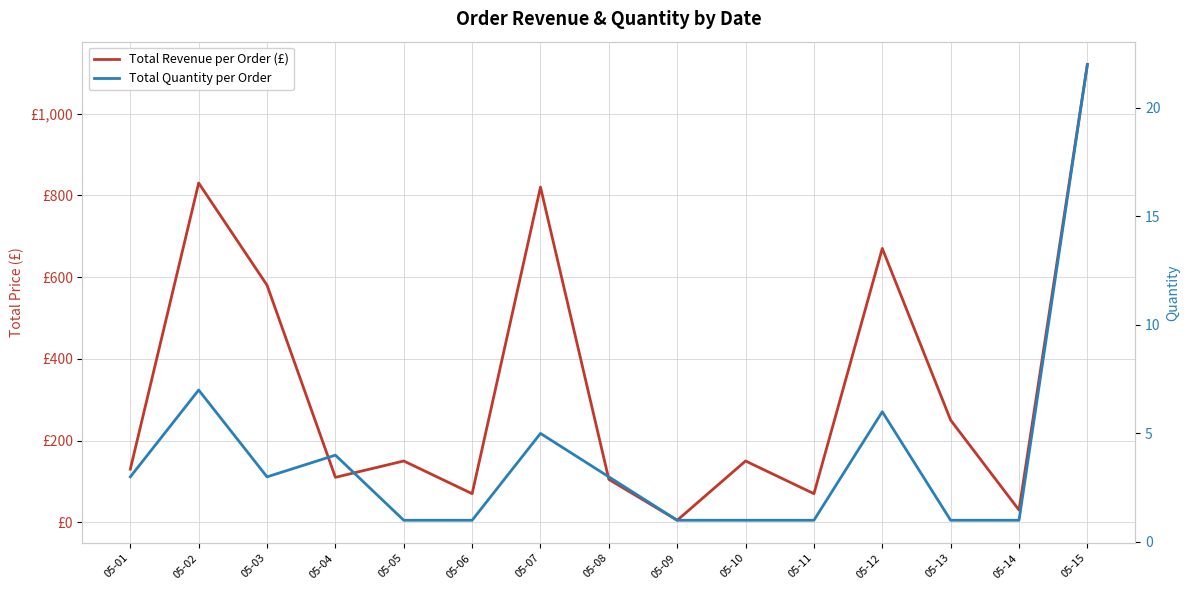

True or false: Total Revenue per Order (£) and Total Quantity per Order cross at least once.

False